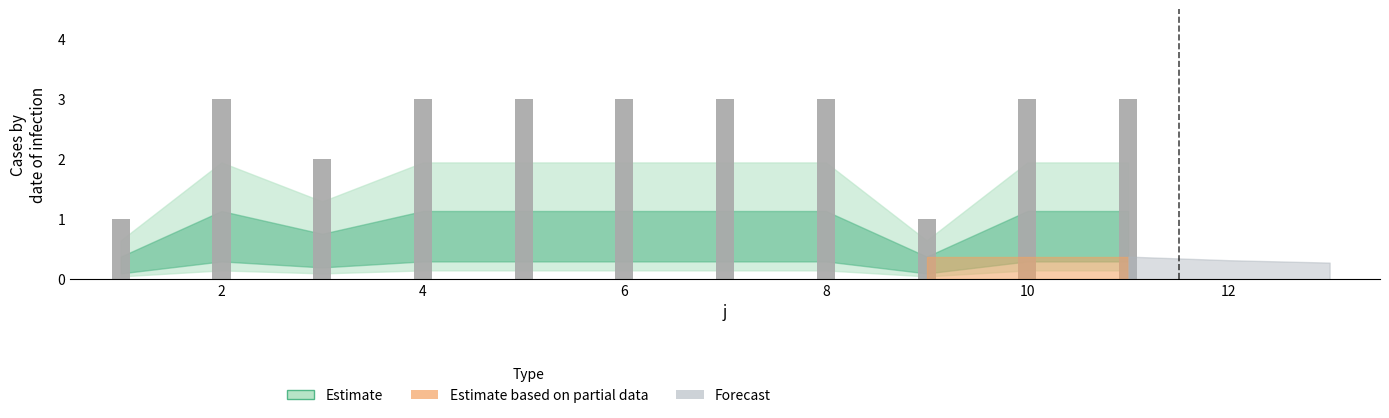

What is the difference between the second highest and minimum values in the t series?

2